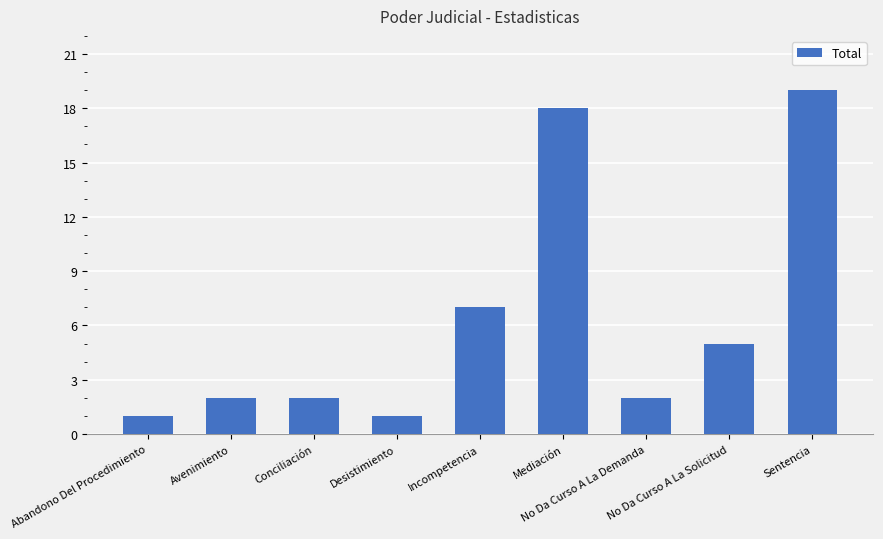

Reading left to right, transcribe all the data shown in this chart.

Abandono Del Procedimiento=1	Avenimiento=2	Conciliación=2	Desistimiento=1	Incompetencia=7	Mediación=18	No Da Curso A La Demanda=2	No Da Curso A La Solicitud=5	Sentencia=19